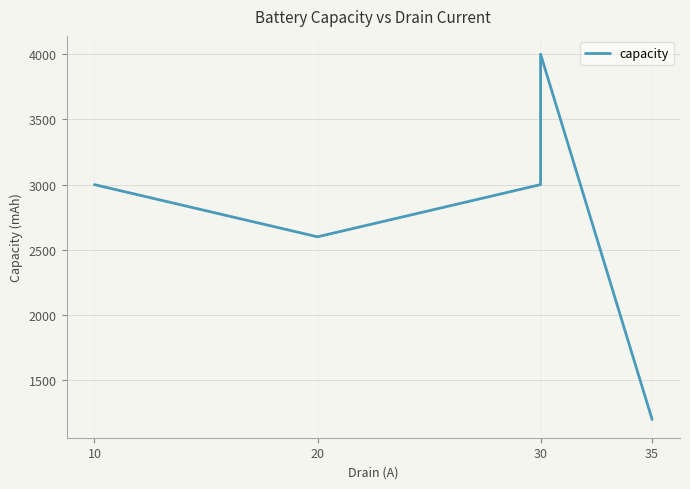

What is the average value?

2760